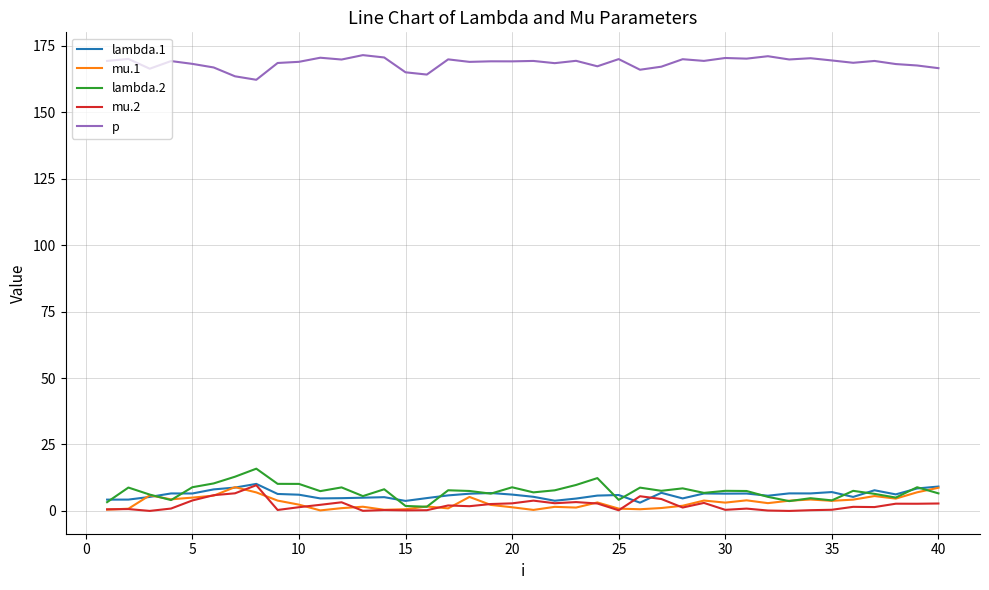

At how many categories does at least one series exceed 92?

40